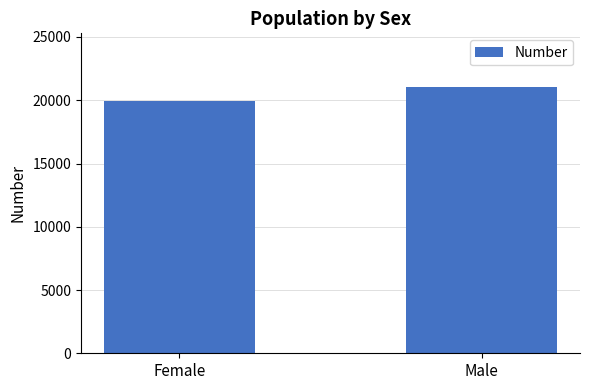

What is the average value?

20503